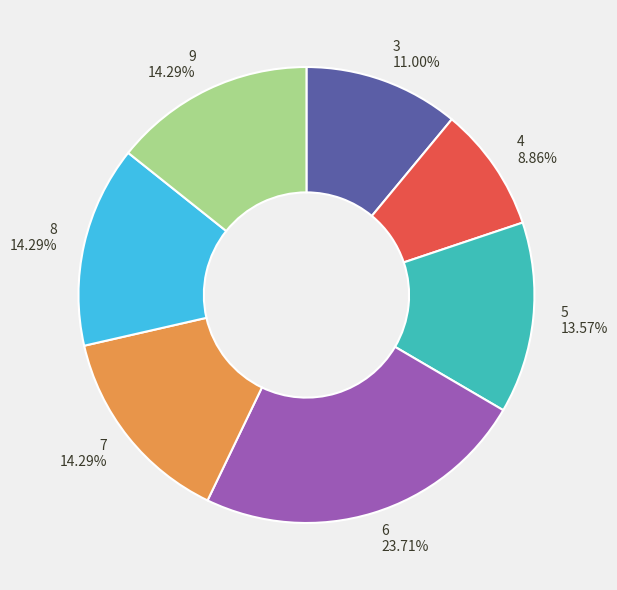

What is the smallest slice in the pie chart?

4